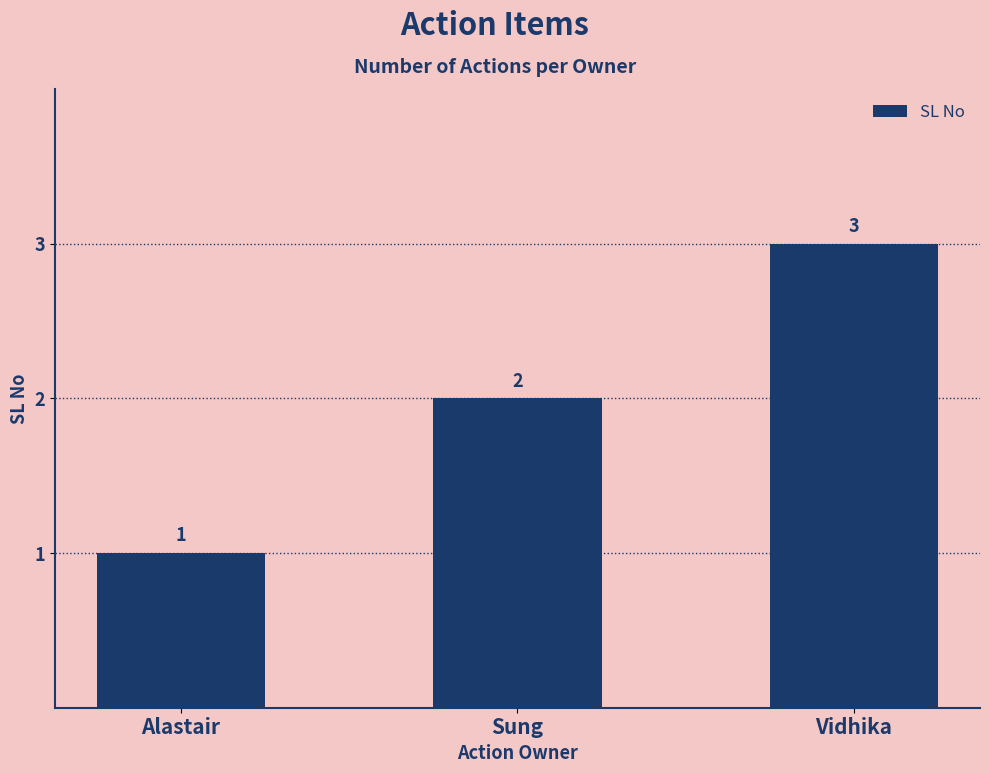

Reading right to left, extract all data points from this chart.

Vidhika=3	Sung=2	Alastair=1